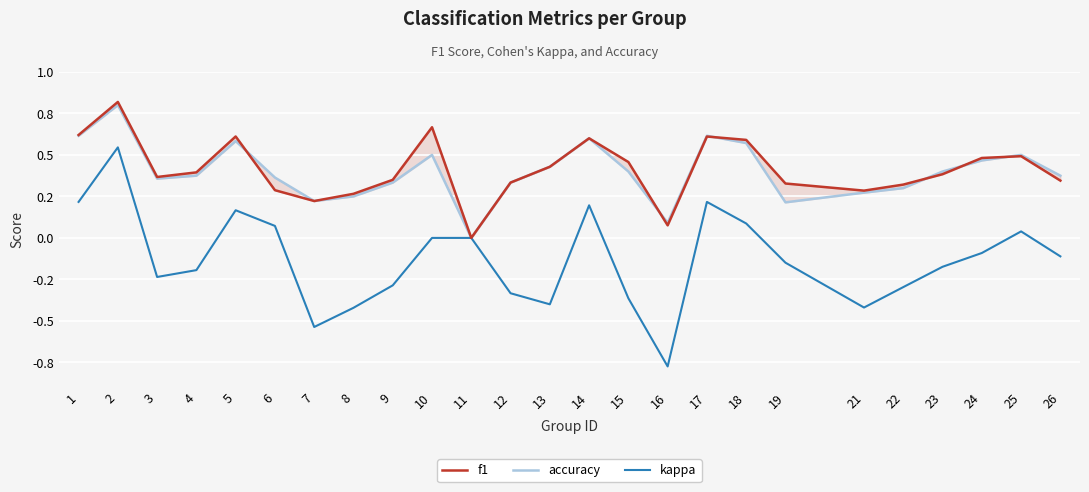

Rank the series by their maximum value, from highest to lowest.

f1, accuracy, kappa